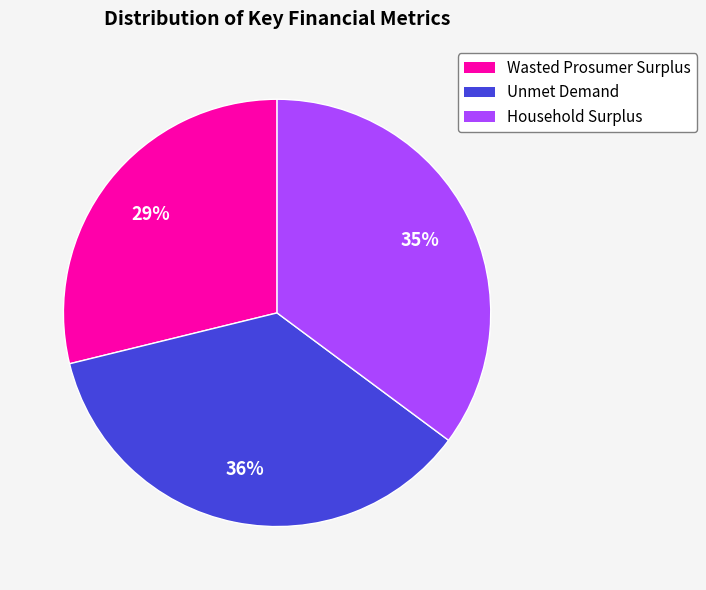

Which slice is the largest?

Unmet Demand